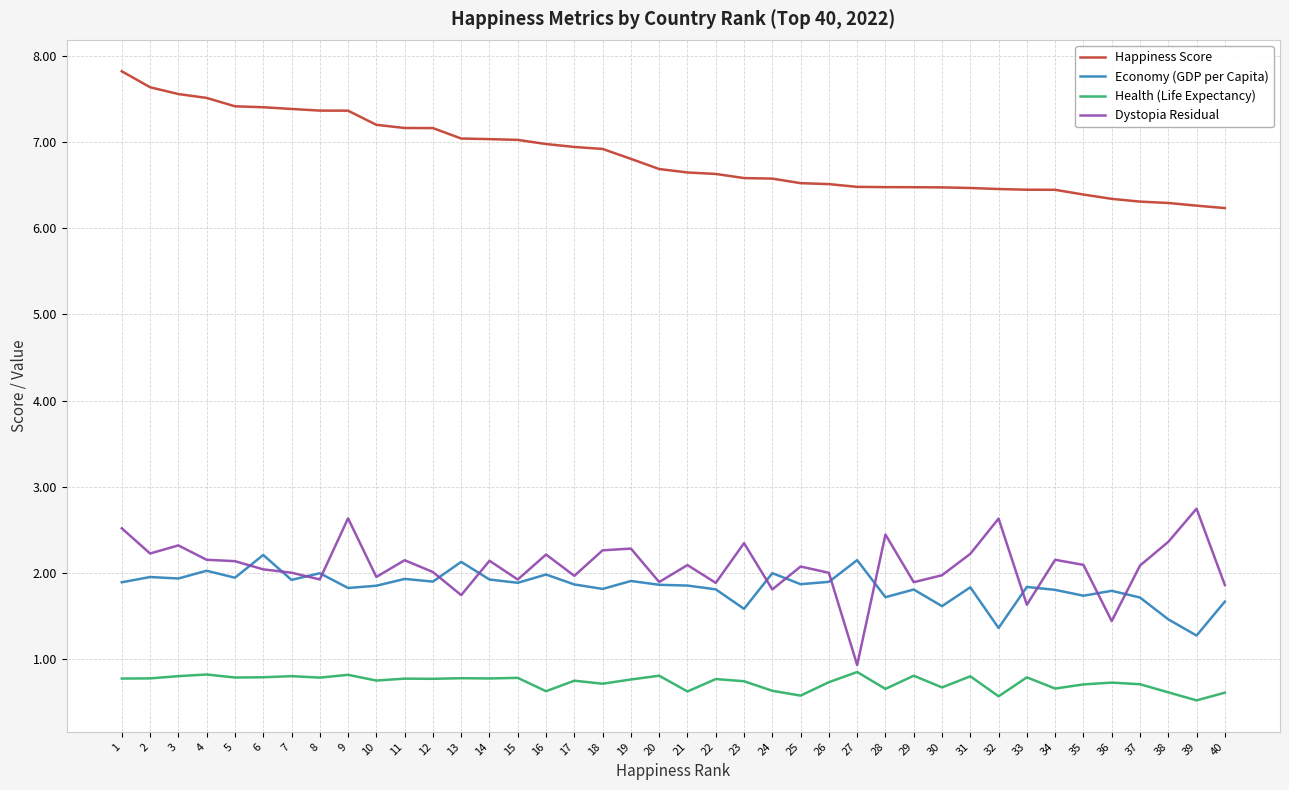

What is the approximate value of Dystopia Residual at 32?

2.6